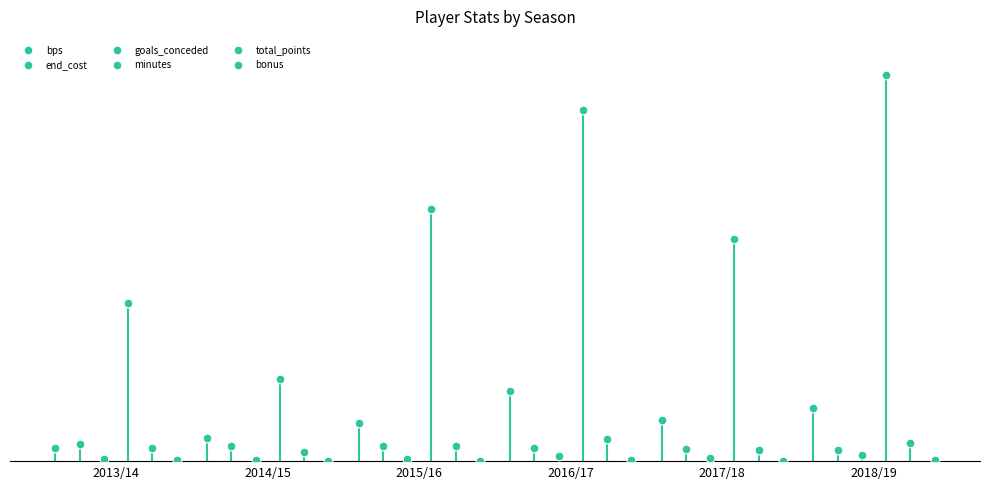

Which series contains the highest Y value?

minutes